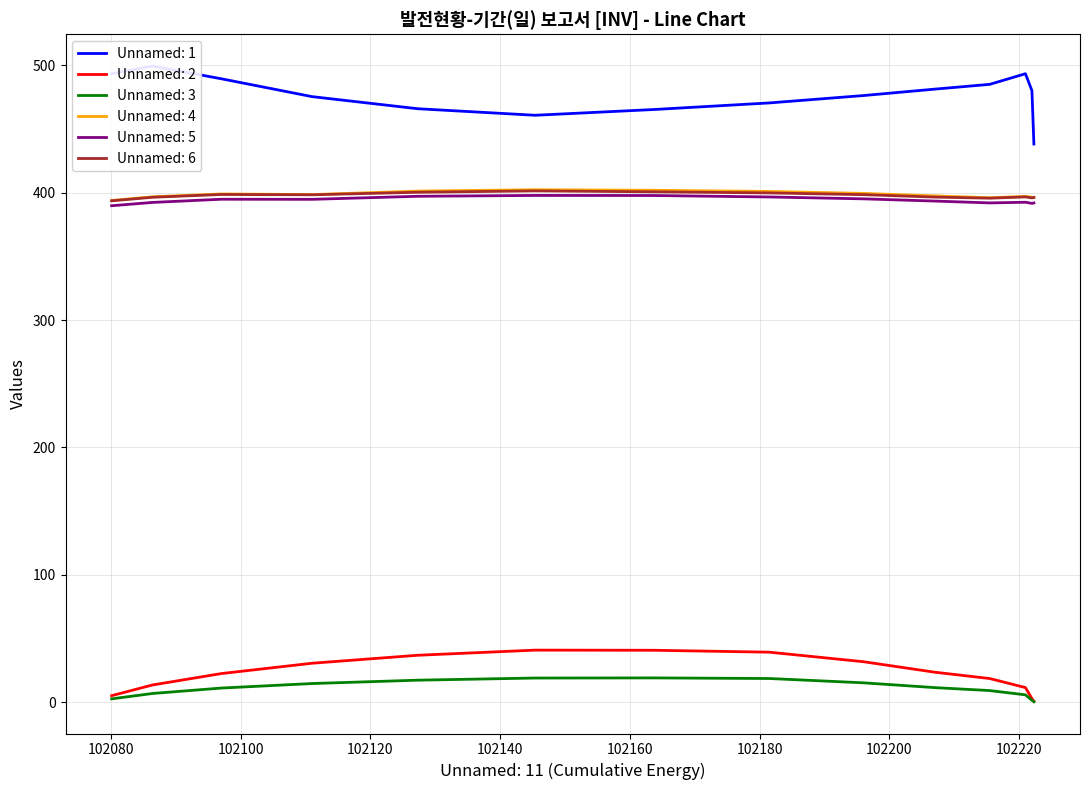

True or false: Unnamed: 2 and Unnamed: 4 cross at least once.

False